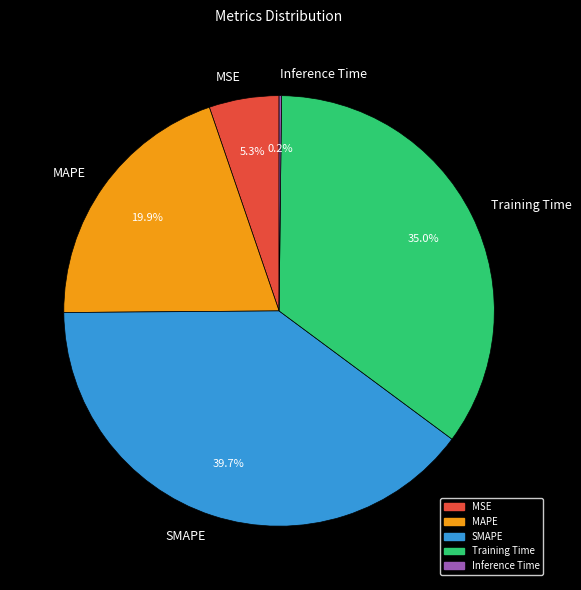

Is MAPE the majority of the pie?

No